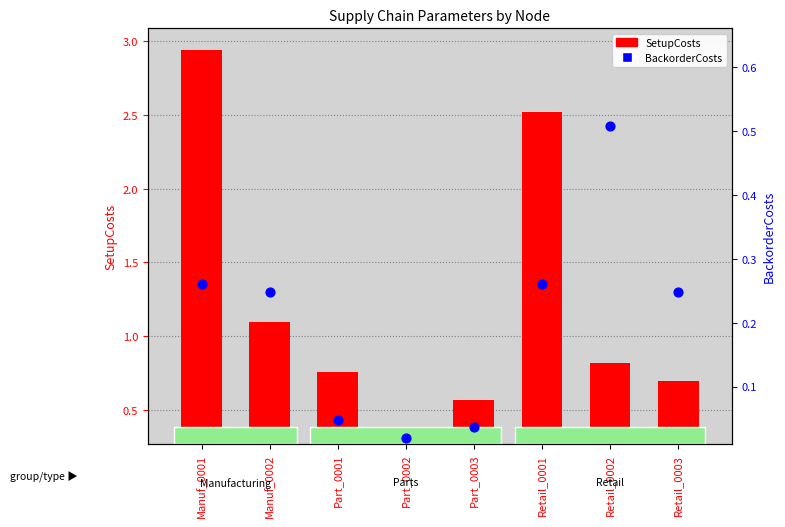

Is the value of BackorderCosts at Retail_0002 greater than the value of SetupCosts at Manuf_0002?

No